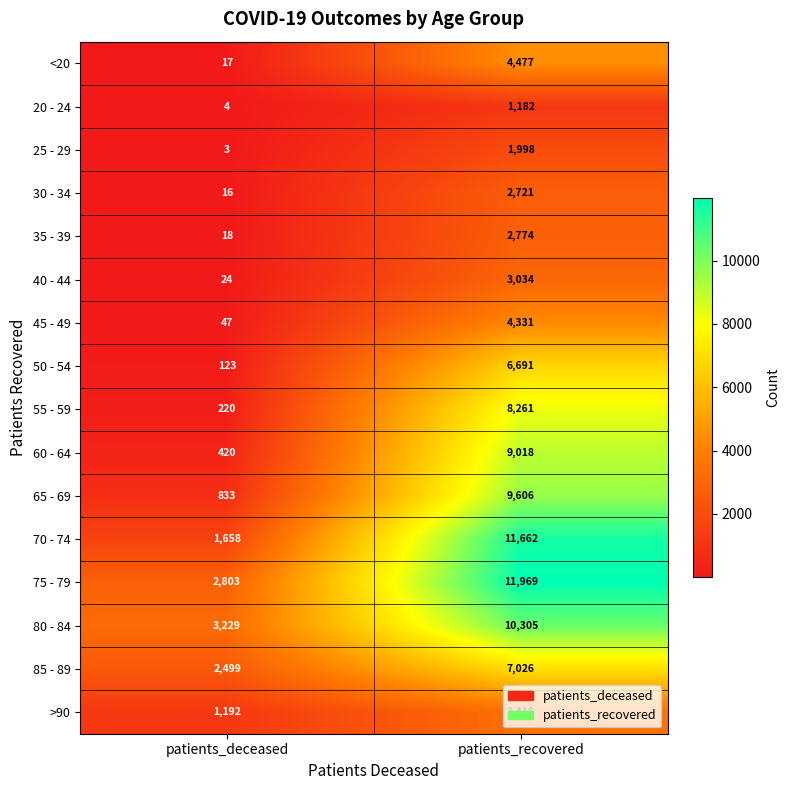

Rank the categories by 60 - 64 value from lowest to highest.

patients_deceased, patients_recovered